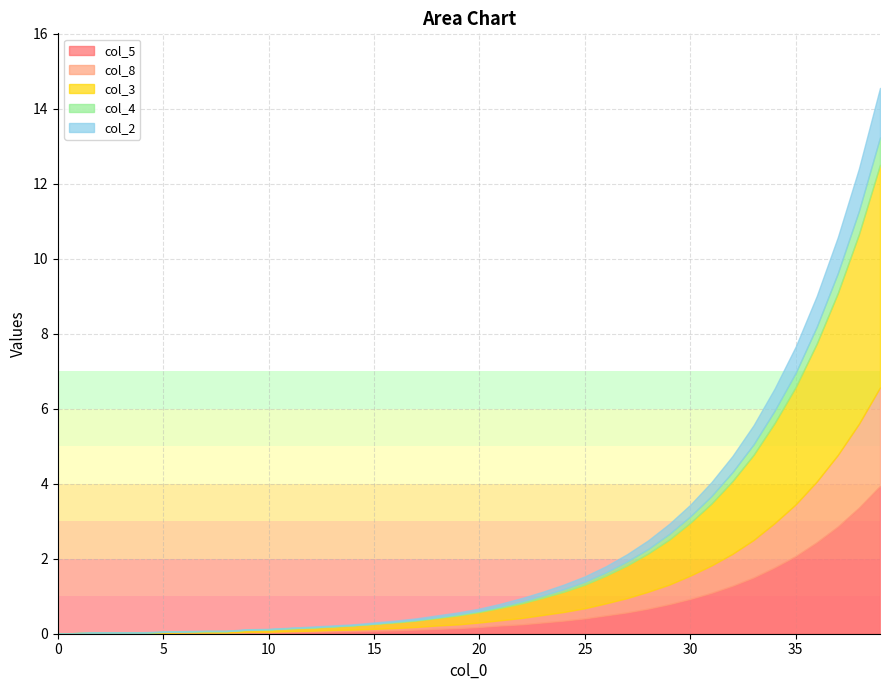

True or false: col_5 has a value of 0.2 at 18.

False